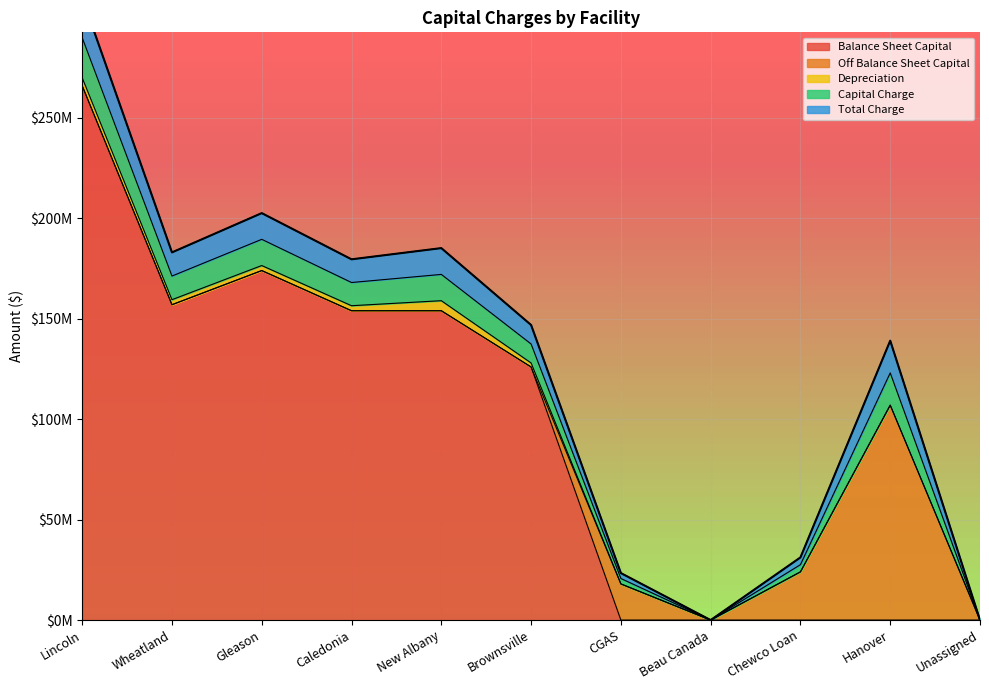

Reading left to right, extract all data points from this chart.

Balance Sheet Capital: 266000000	157000000	174000000	154000000	154000000	126000000	0	0	0	0	0
Off Balance Sheet Capital: 0	0	0	0	0	0	18000000	0	24000000	107000000	0
Depreciation: 4000000	2500000	2500000	2500000	5000000	2000000	0	0	0	0	0
Capital Charge: 19950000	11775000	13050000	11550000	13090000	9450000	2700000	0	3600000	16050000	0
Total Charge: 19950000	11775000	13050000	11550000	13090000	9450000	2700000	0	3600000	16050000	0